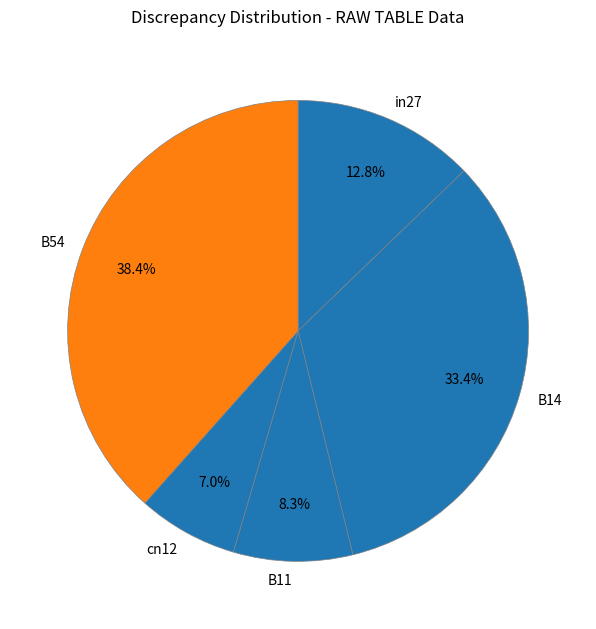

To the nearest percent, what is the combined percentage of B14 and cn12?

40%